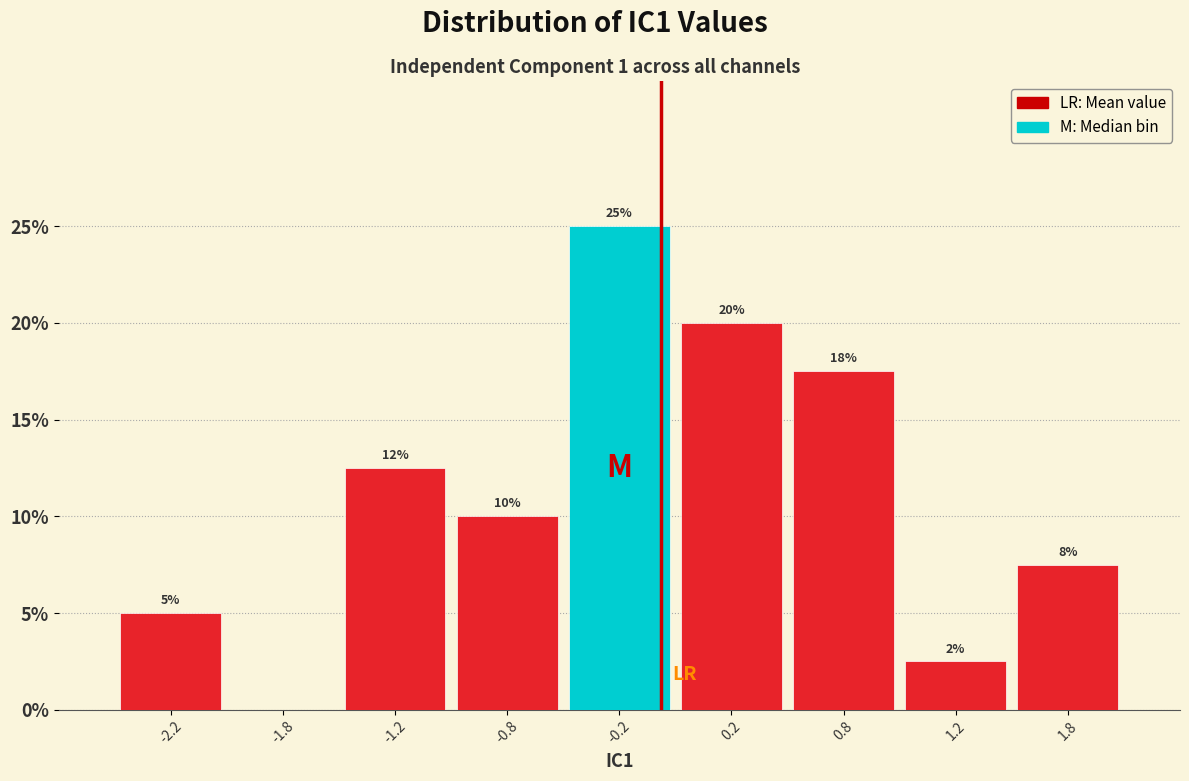

Which range on the x-axis has the tallest bar?

-0.5 to 0.0